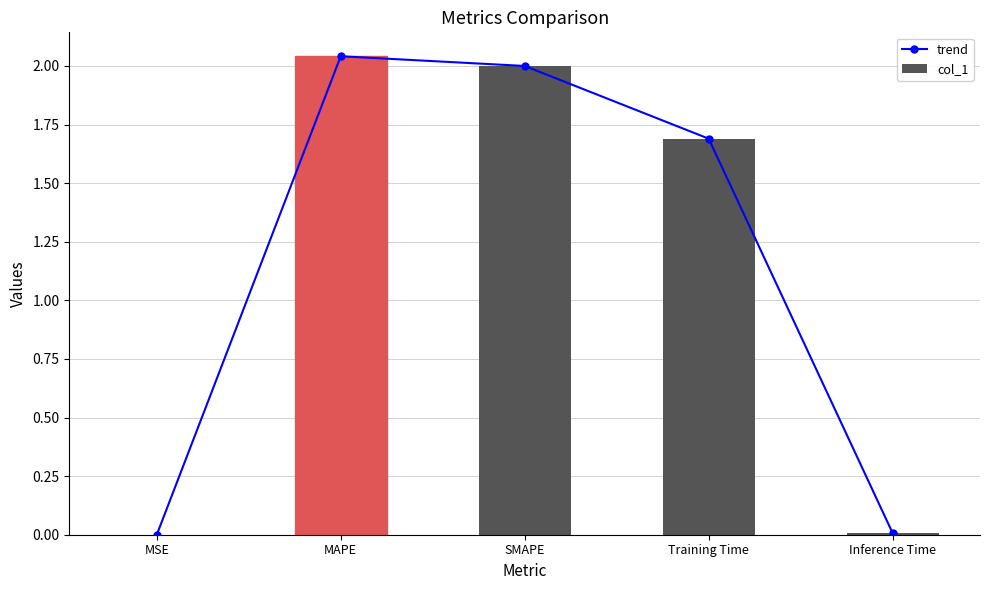

What are all the series names shown in the legend?

trend, col_1